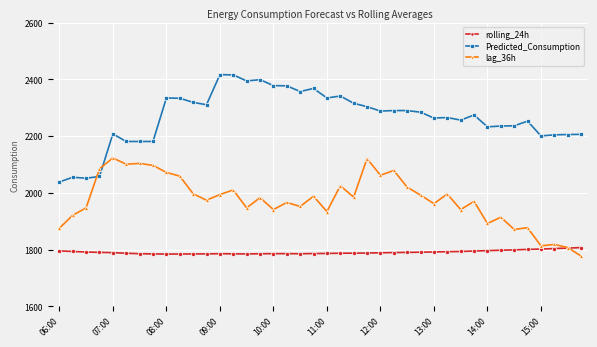

How many times do lag_36h and rolling_24h cross each other?

1